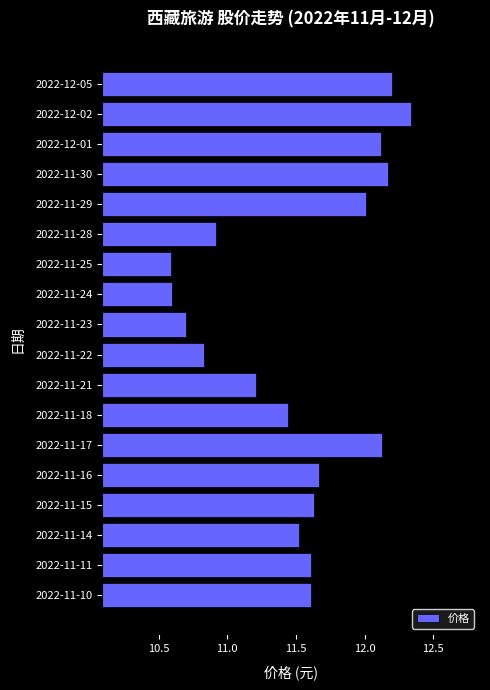

How many bars are there in total?

18